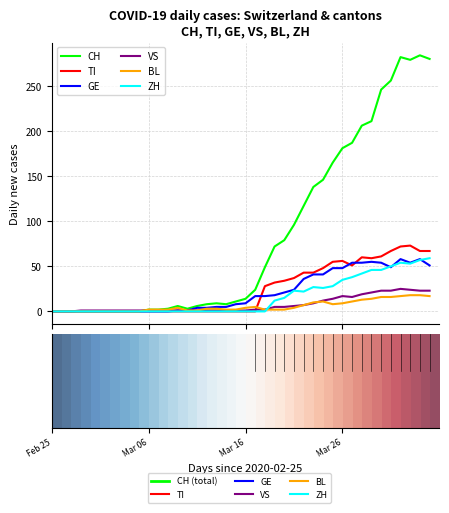

True or false: TI has more than 1 interior local peaks.

True